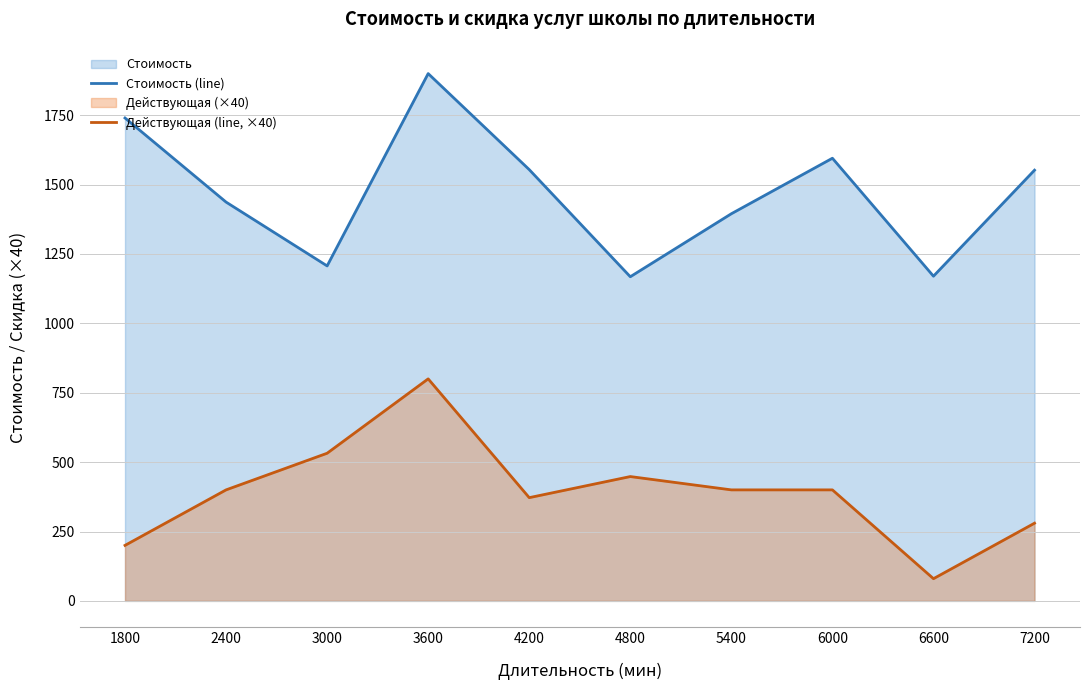

What is the sum of the Действующая (line, ×40) values at 7200 and 1800?

480